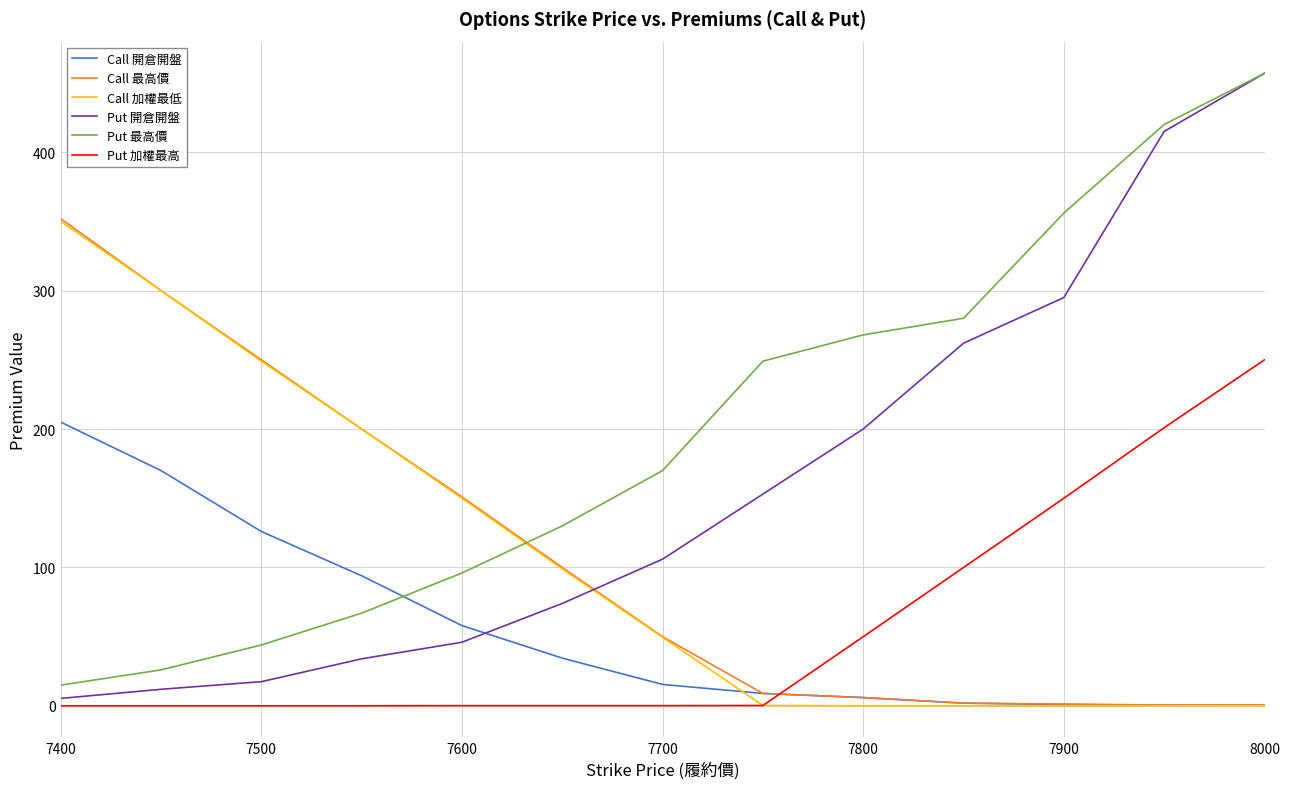

Which series has the largest range (max minus min)?

Put 開倉開盤